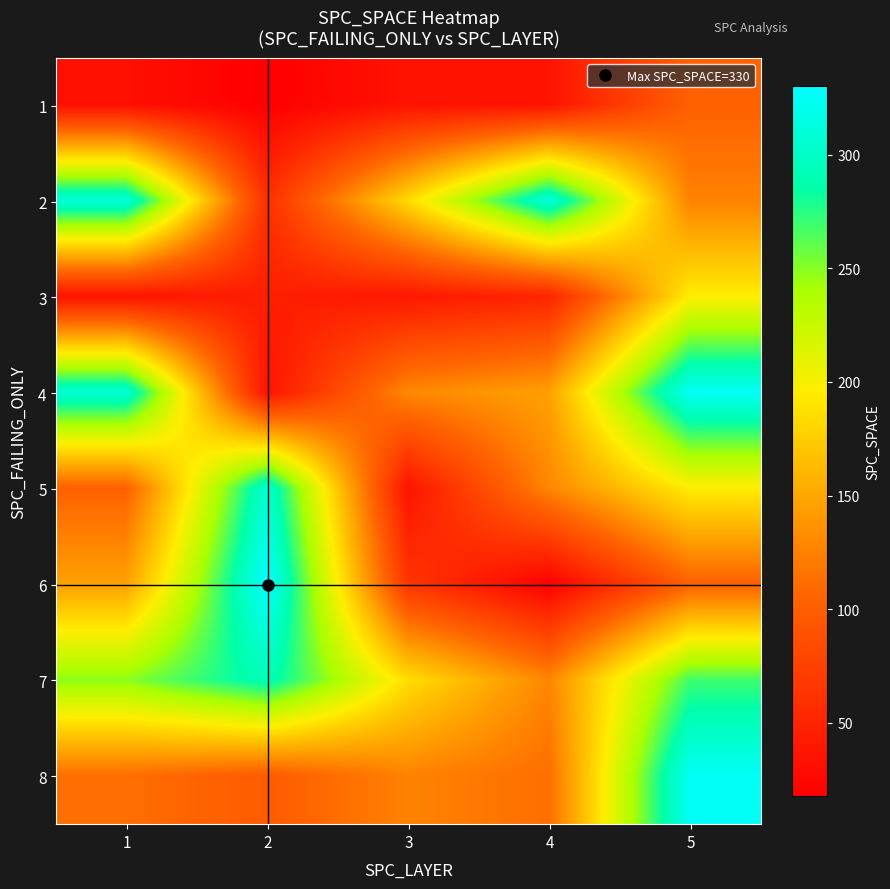

Reading left to right, extract all data points from this chart.

1: 1=32	2=18	3=35	4=35	5=103
2: 1=311	2=60	3=184	4=311	5=126
3: 1=35	2=45	3=39	4=50	5=196
4: 1=308	2=35	3=130	4=146	5=325
5: 1=103	2=307	3=35	4=129	5=196
6: 1=146	2=330	3=65	4=19	5=103
7: 1=249	2=293	3=186	4=129	5=269
8: 1=113	2=98	3=126	4=113	5=325